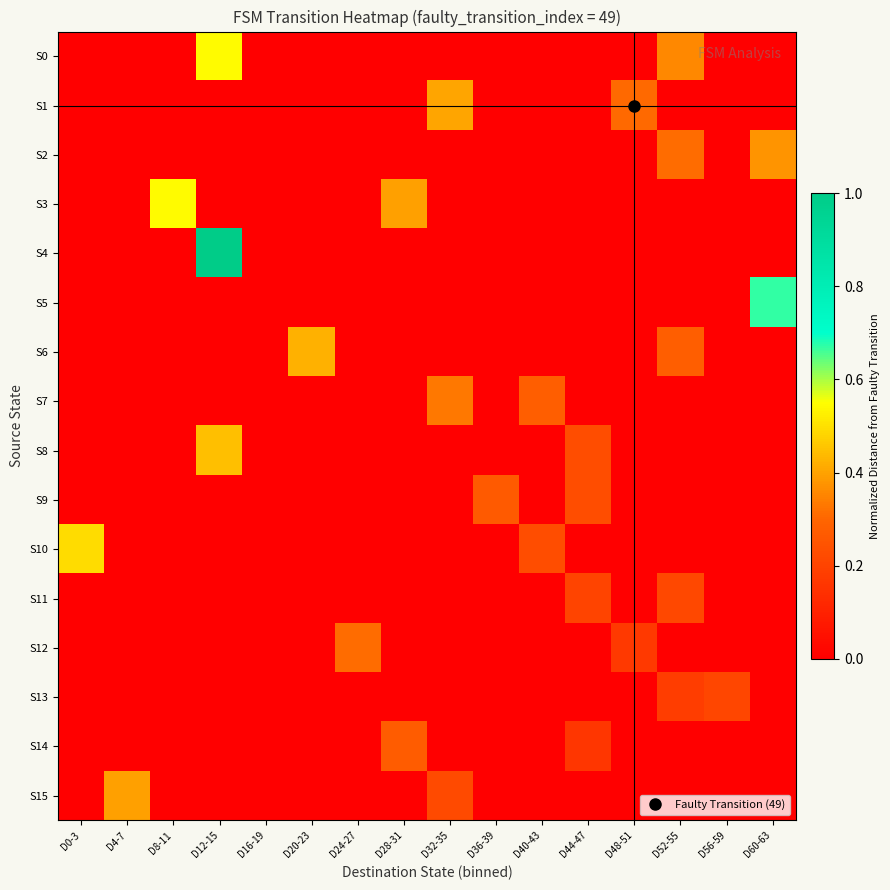

Rank the series by their maximum value, from lowest to highest.

S13, S11, S9, S14, S12, S7, S2, S15, S1, S6, S8, S10, S0, S3, S5, S4